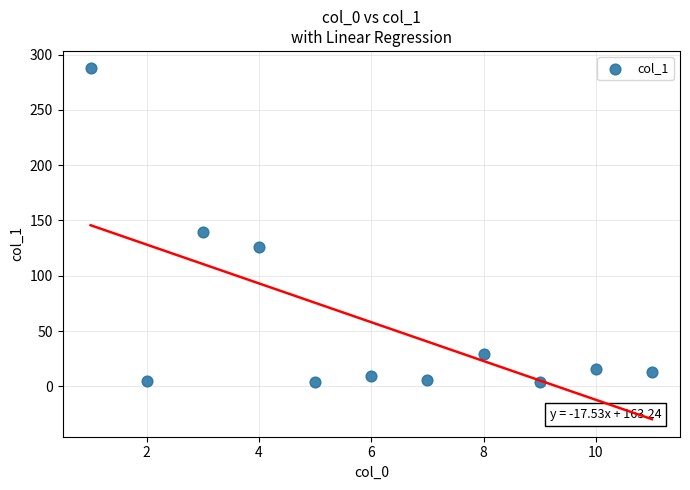

What is the average Y value?

58.0